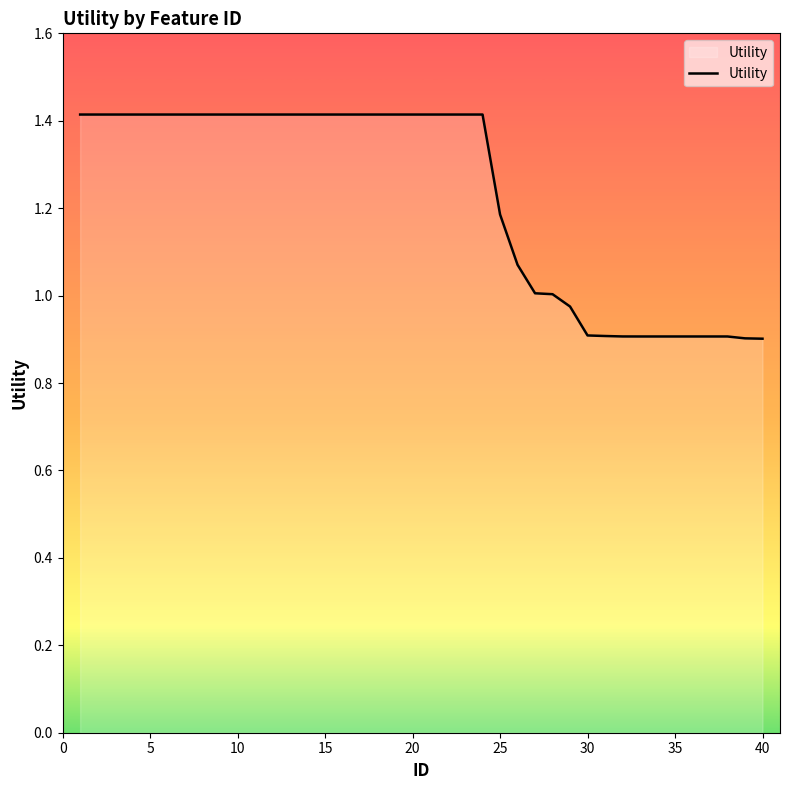

What is the maximum value shown in the chart?

1.4